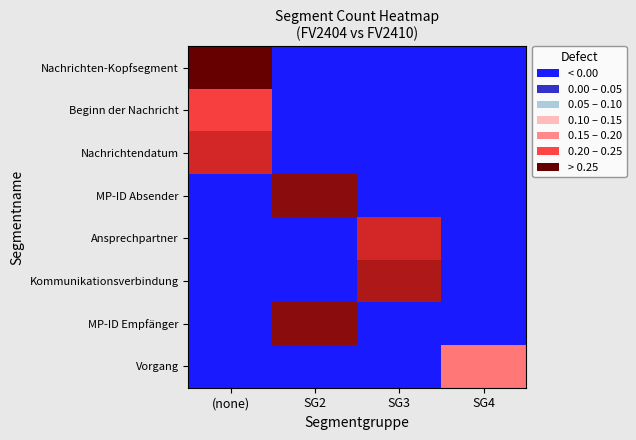

Reading left to right, what are all the values shown in this chart?

Nachrichten-Kopfsegment: (none)=1.0	SG2=0.0	SG3=0.0	SG4=0.0
Beginn der Nachricht: (none)=0.4	SG2=0.0	SG3=0.0	SG4=0.0
Nachrichtendatum: (none)=0.6	SG2=0.0	SG3=0.0	SG4=0.0
MP-ID Absender: (none)=0.0	SG2=0.9	SG3=0.0	SG4=0.0
Ansprechpartner: (none)=0.0	SG2=0.0	SG3=0.6	SG4=0.0
Kommunikationsverbindung: (none)=0.0	SG2=0.0	SG3=0.7	SG4=0.0
MP-ID Empfänger: (none)=0.0	SG2=0.9	SG3=0.0	SG4=0.0
Vorgang: (none)=0.0	SG2=0.0	SG3=0.0	SG4=0.3